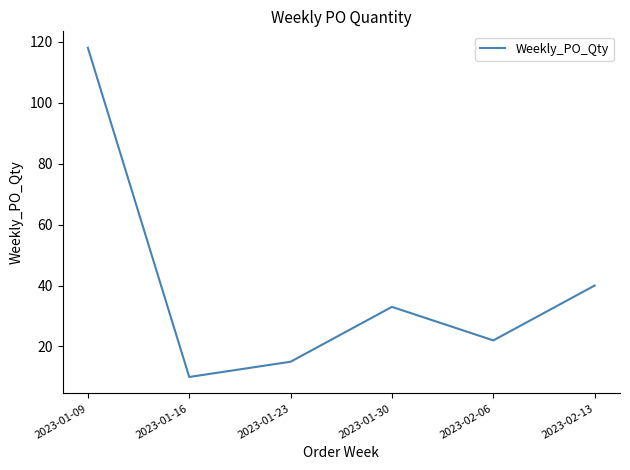

How many lines are shown in the chart?

1